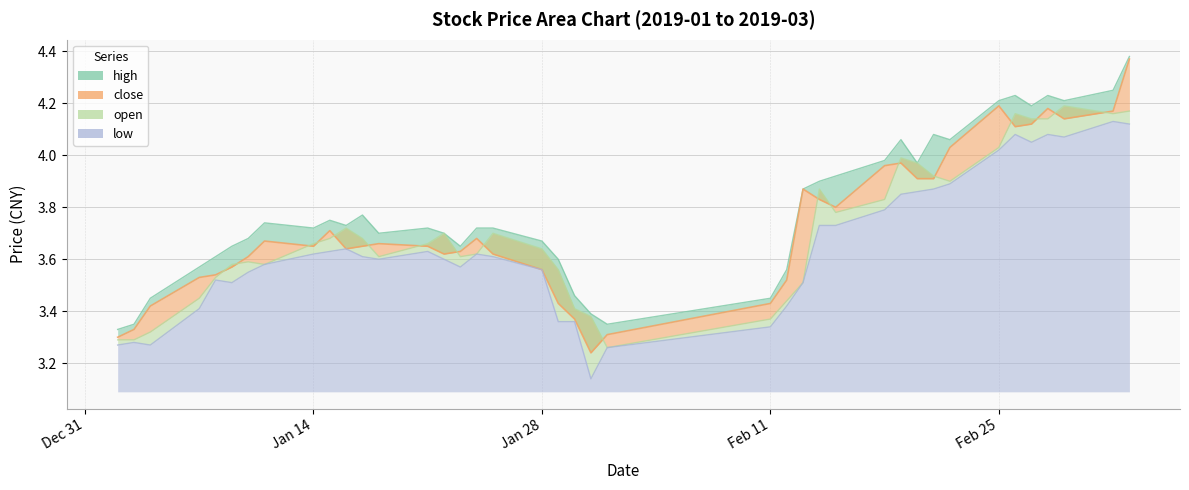

Where is the first local minimum for low?

2019-01-04